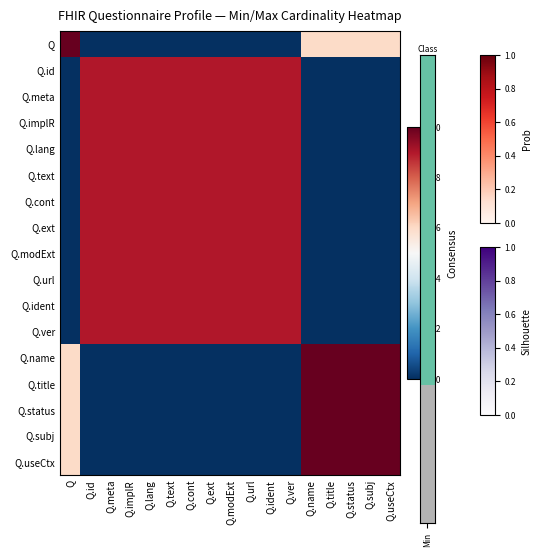

What is the difference between the highest and lowest values at Q.id?

0.9